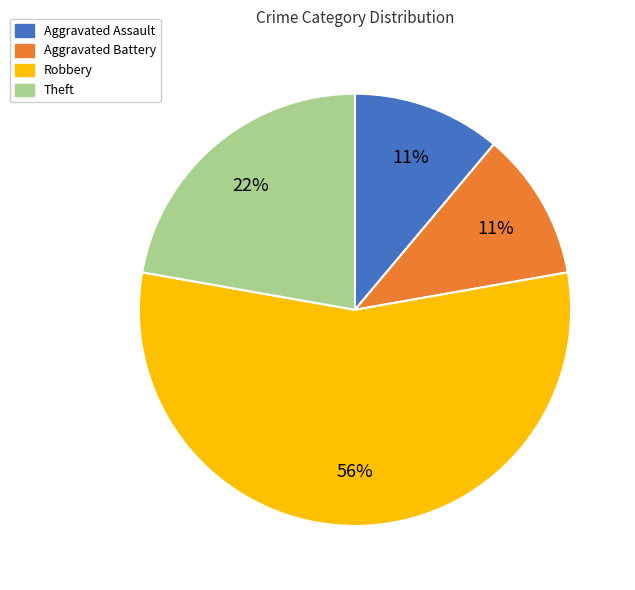

To the nearest percent, what is the average slice percentage?

25%